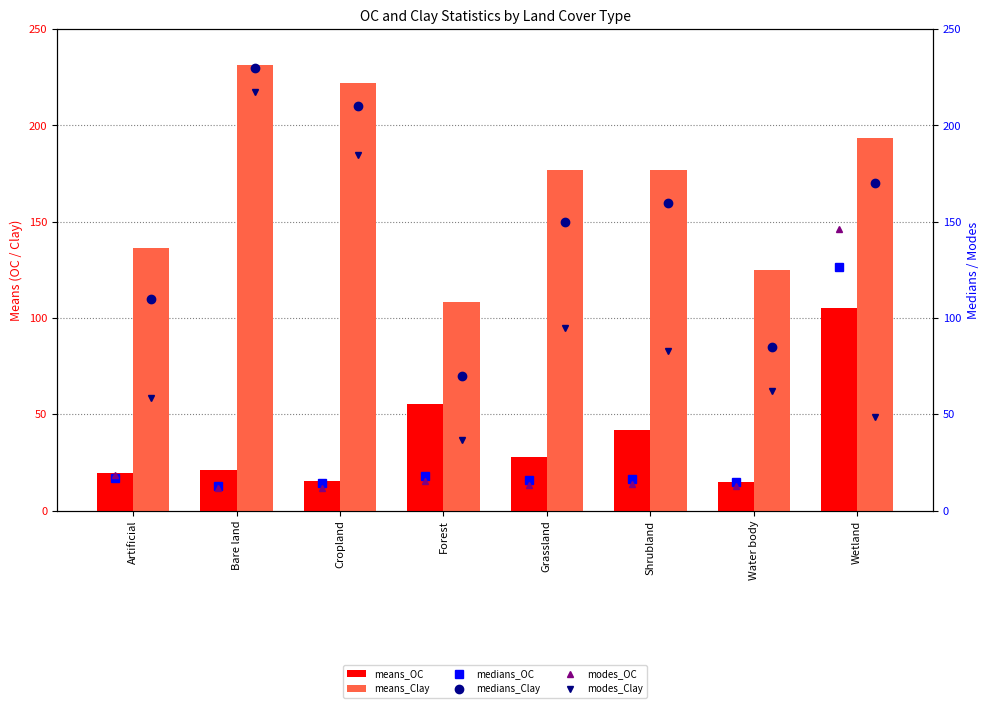

True or false: modes_OC has a value of 146.4 at Wetland.

True